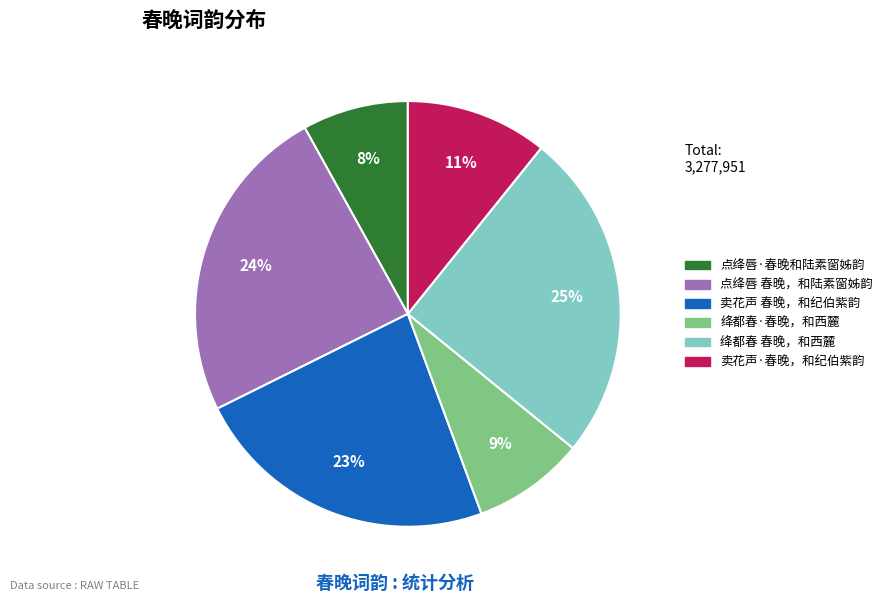

What is the largest slice in the pie chart?

绛都春 春晚，和西麓